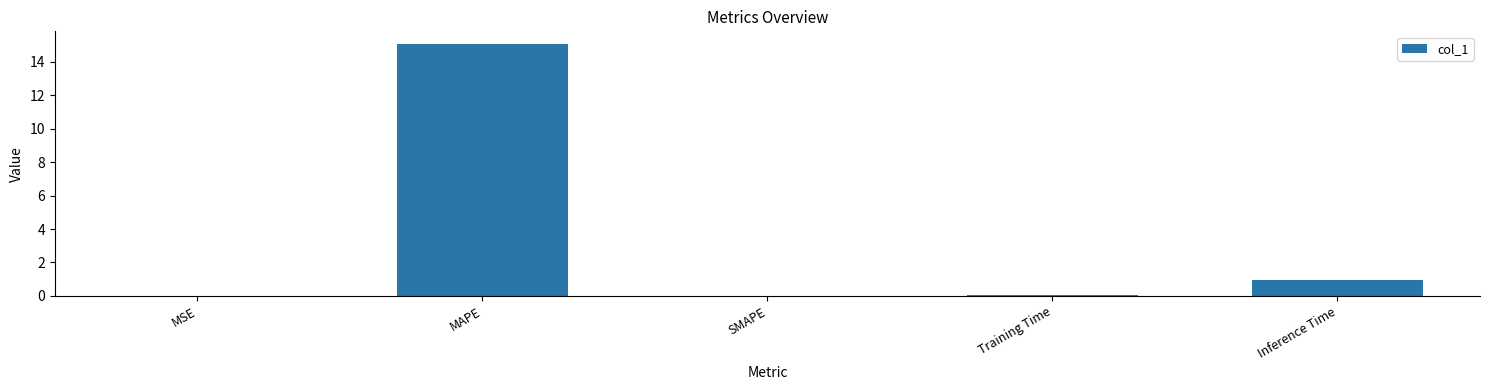

What is the sum of all values?

16.1